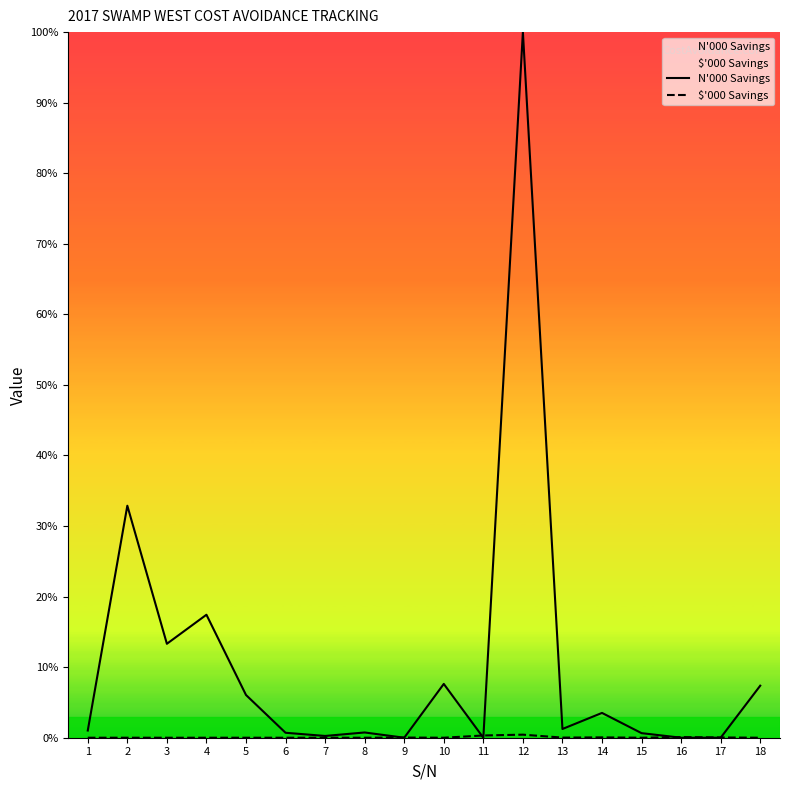

What is the value of the N'000 Savings point at the 2nd from the left?

32.9